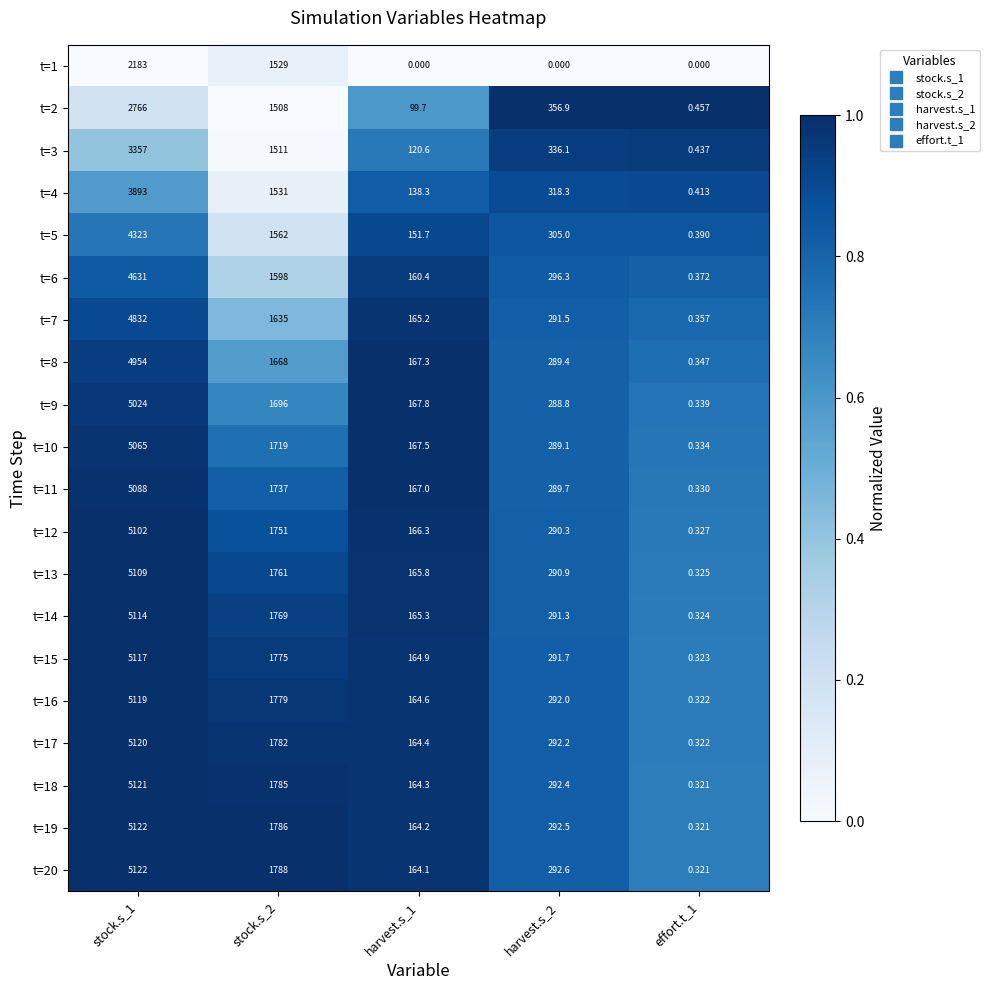

Is the value of t=14 at harvest.s_1 greater than the value of t=20 at stock.s_1?

No